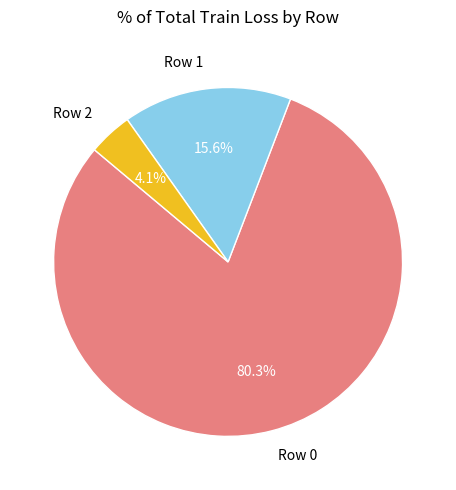

How many slices are in this pie chart?

3